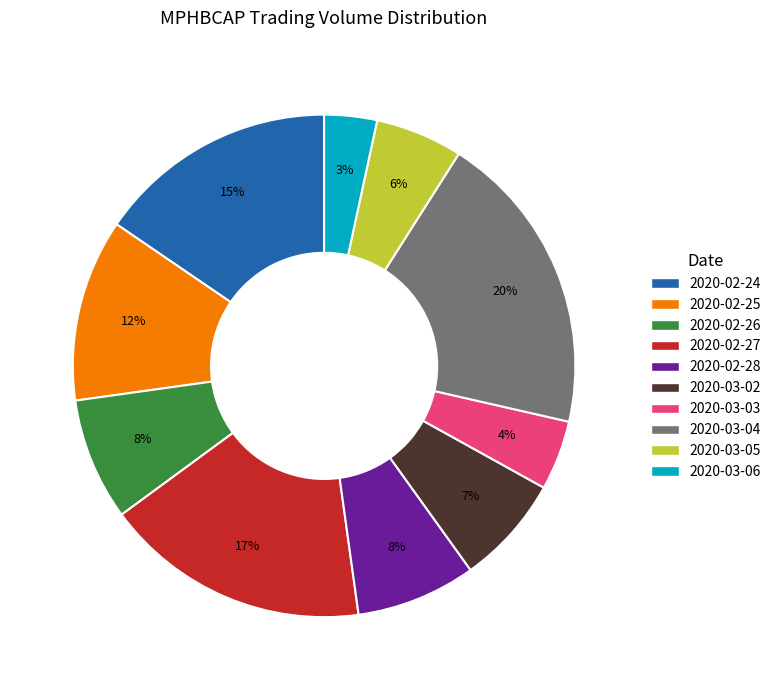

What percentage is the 2020-03-06 slice, to the nearest percent?

3%